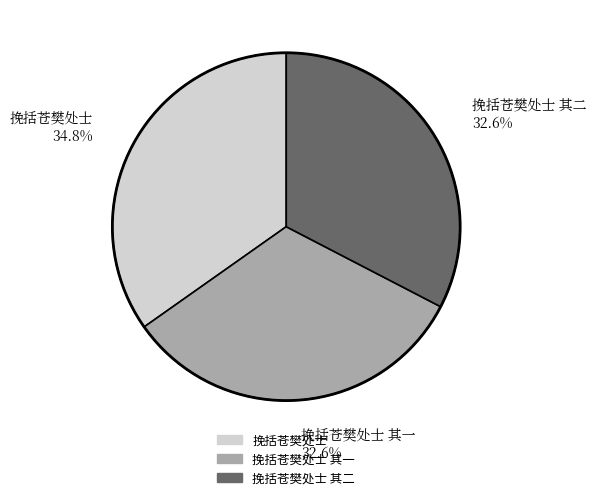

Combined, do 挽括苍樊处士 其二 32.6% and 挽括苍樊处士 34.8% account for over 50%?

Yes